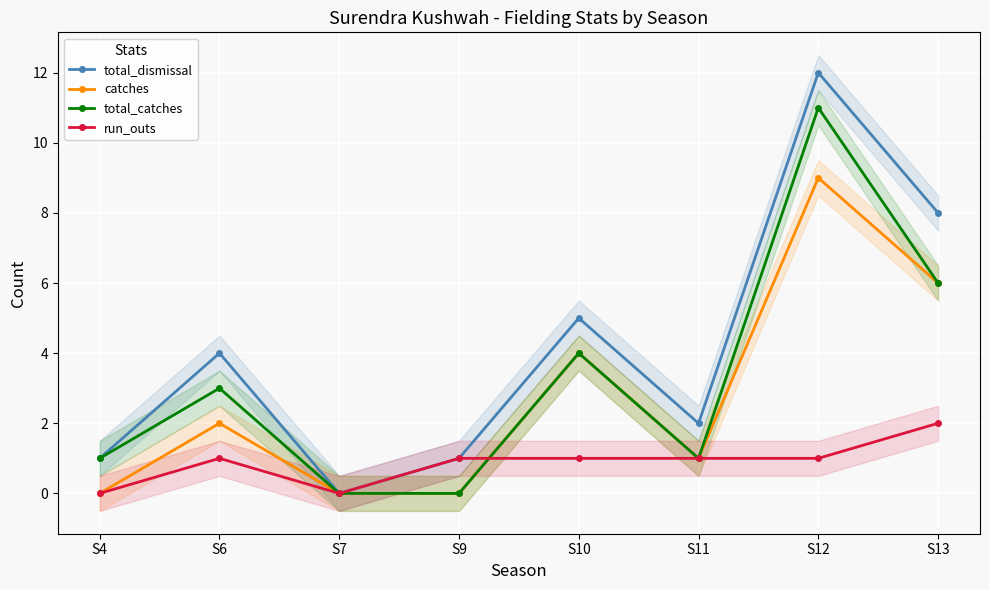

True or false: catches and total_dismissal intersect in this chart.

False